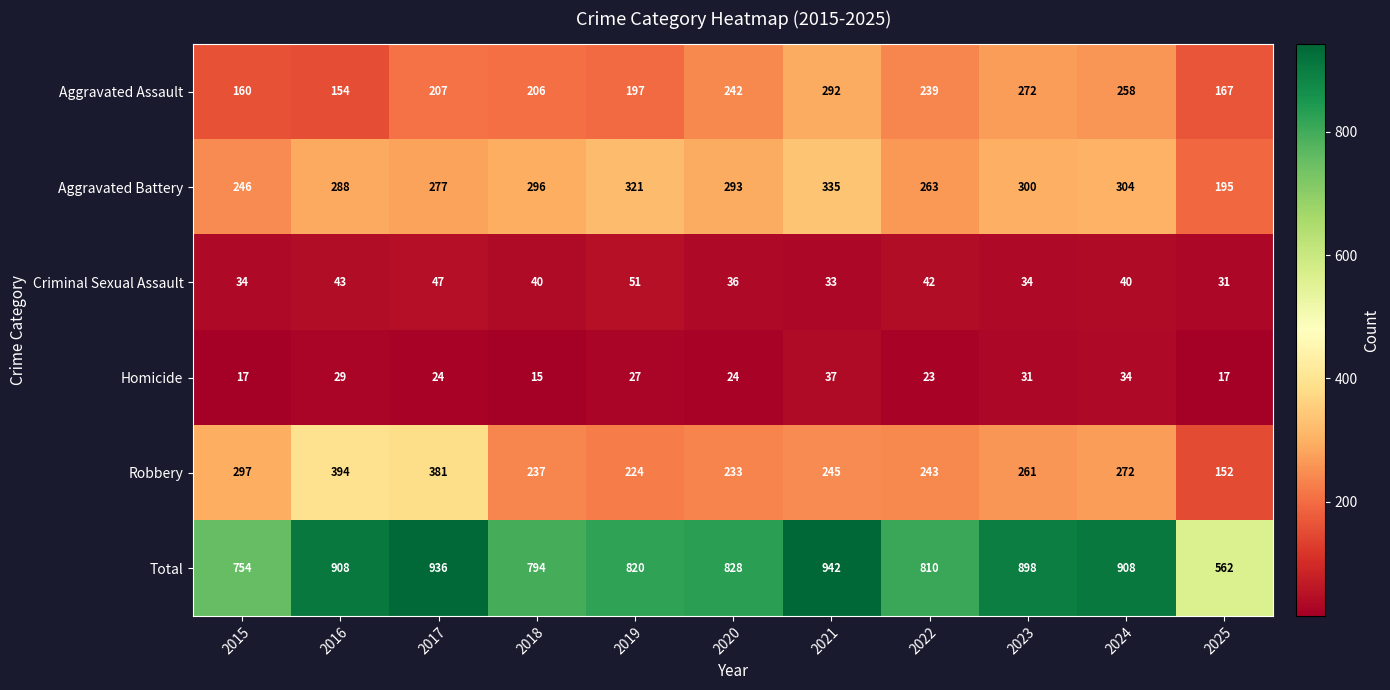

At which category is the sum across all series the highest?

2021